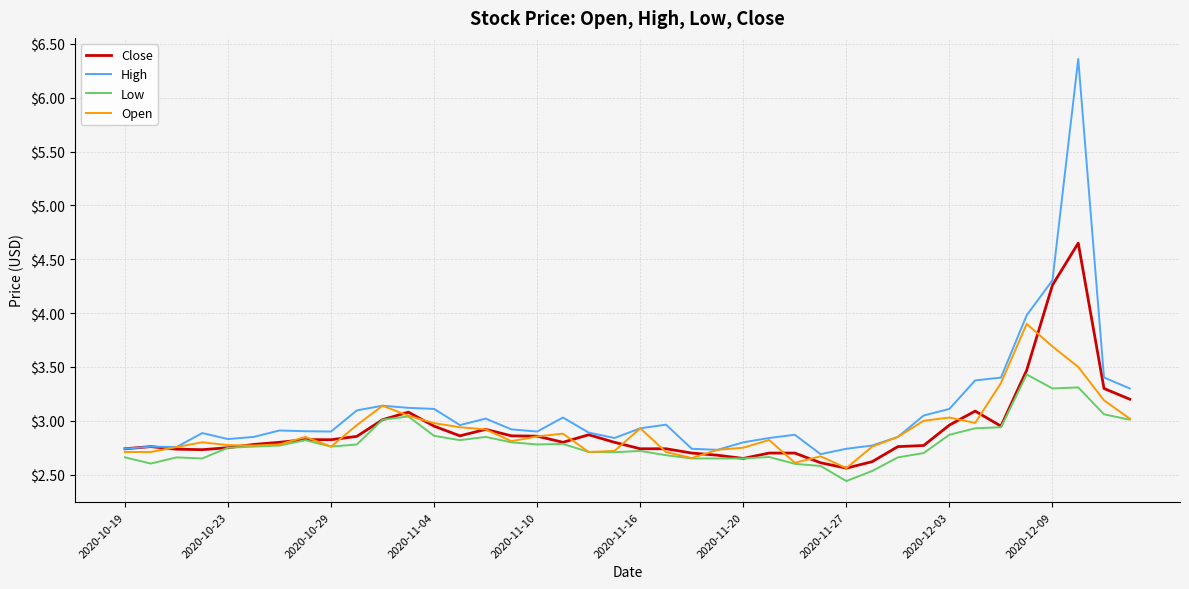

Rank the series by their maximum value, from lowest to highest.

Low, Open, Close, High